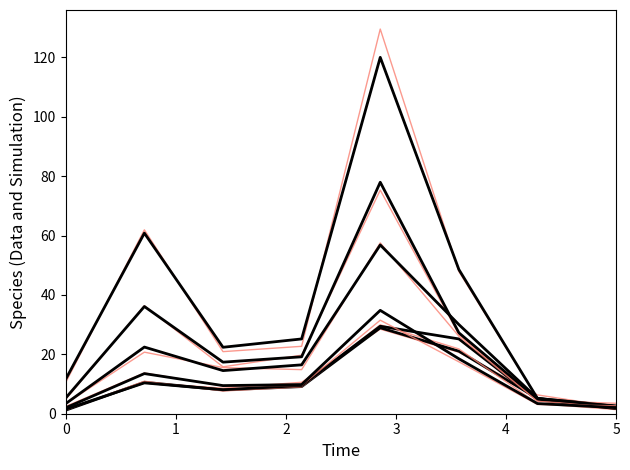

Does the chart have visible grid lines?

No